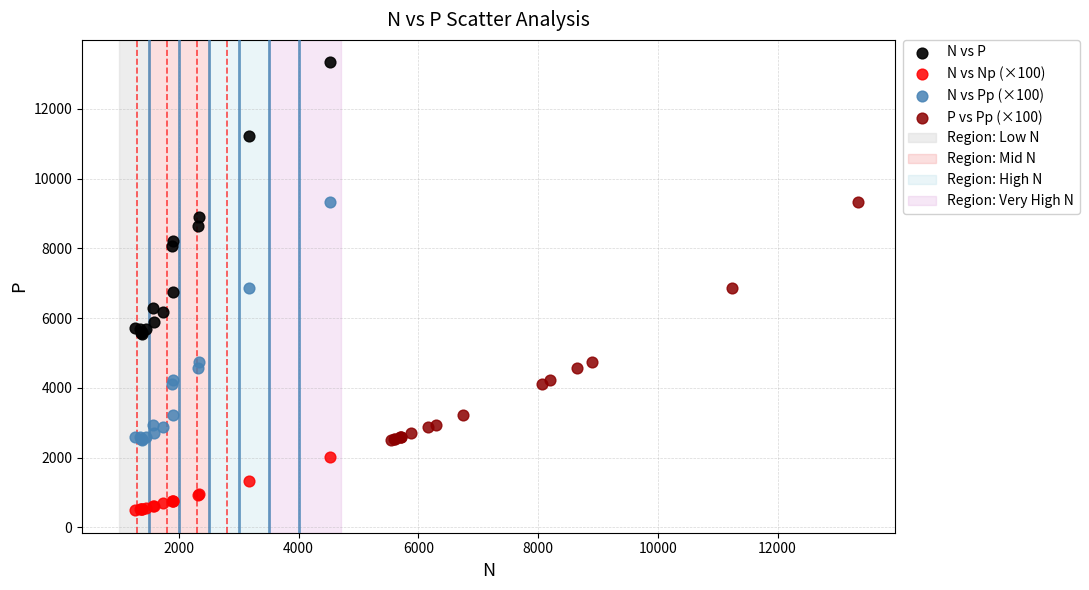

Which series reaches the minimum Y coordinate?

N vs Np (×100)